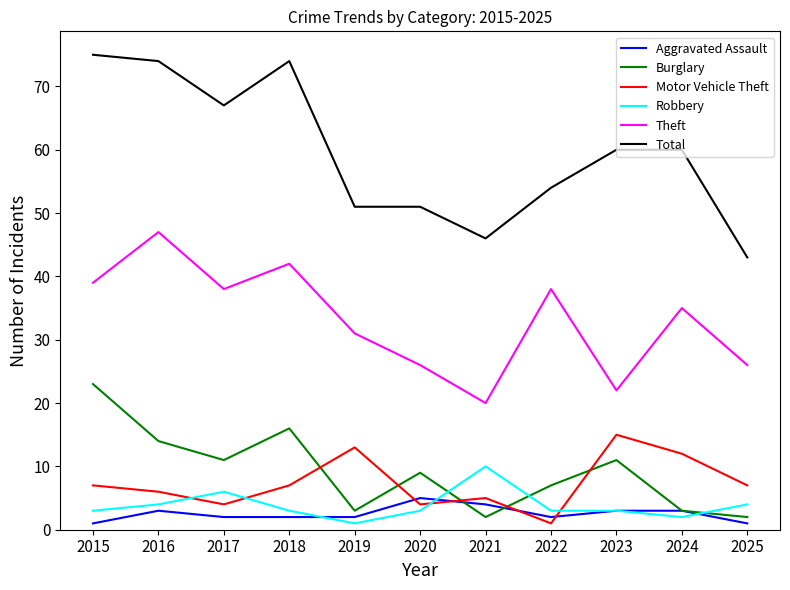

What are all the series names shown in the legend?

Aggravated Assault, Burglary, Motor Vehicle Theft, Robbery, Theft, Total